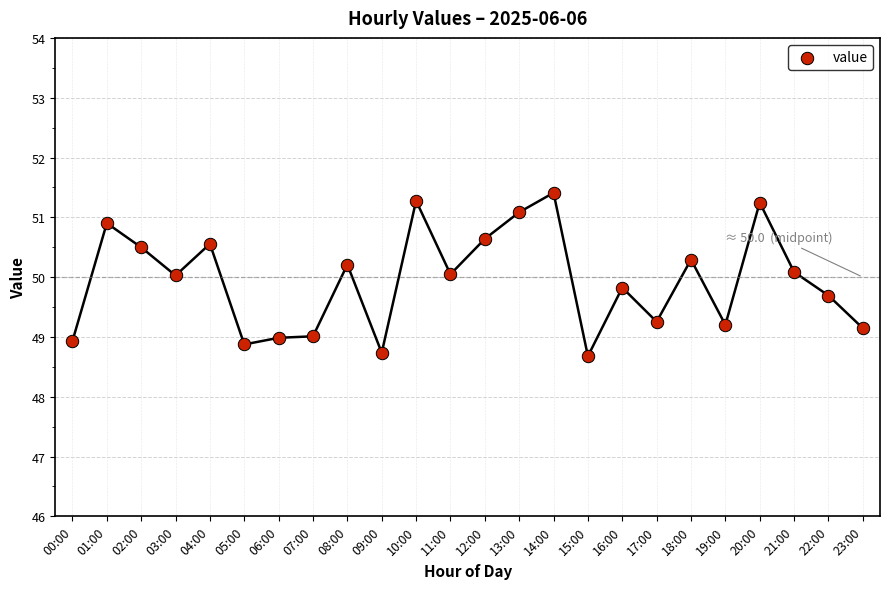

What is the range of Y values (max minus min)?

2.7